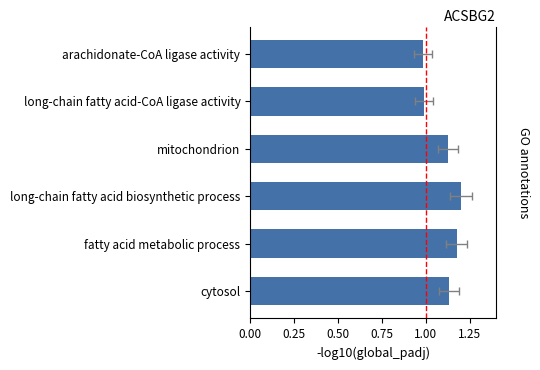

What is the ratio of the value at long-chain fatty acid biosynthetic process to the value at cytosol?

1.1